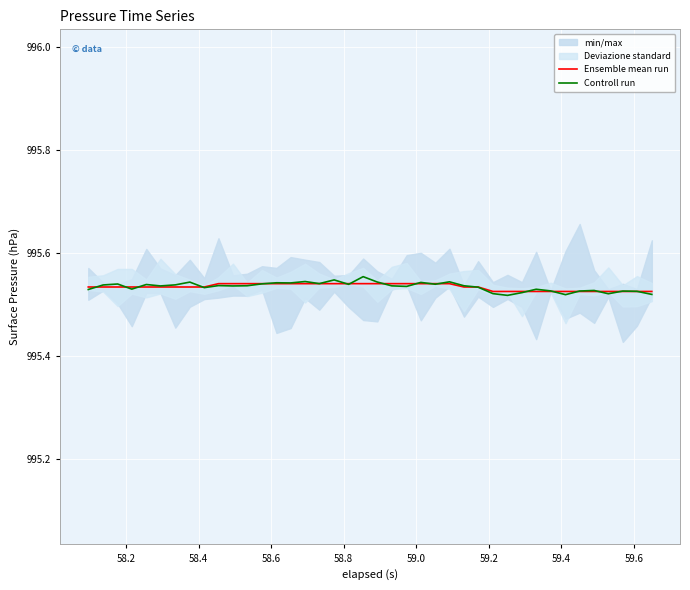

What is the minimum value for Controll run?

995.5